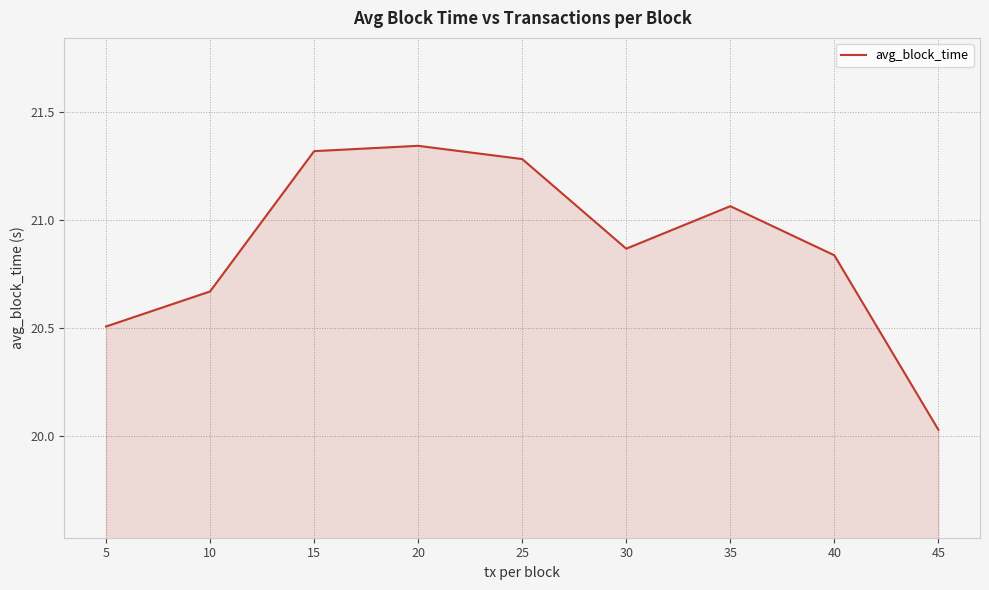

What is the ratio of the value at 20 to the value at 35?

1.0